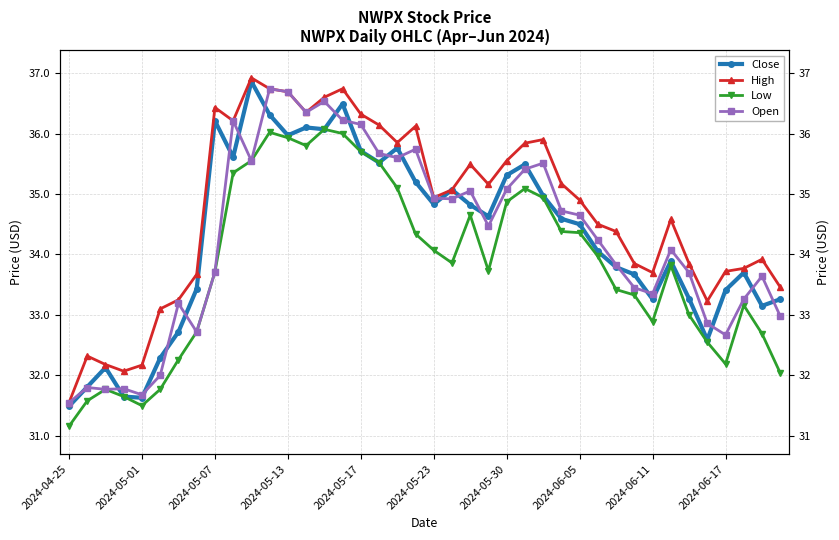

What is the approximate value of Close at 13?

36.1